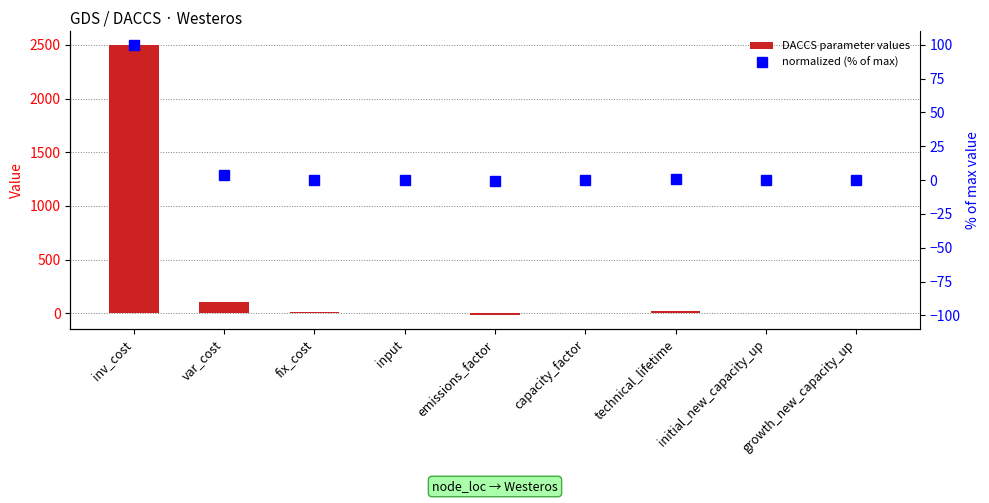

What is the label of the 6th bar from the right?

input